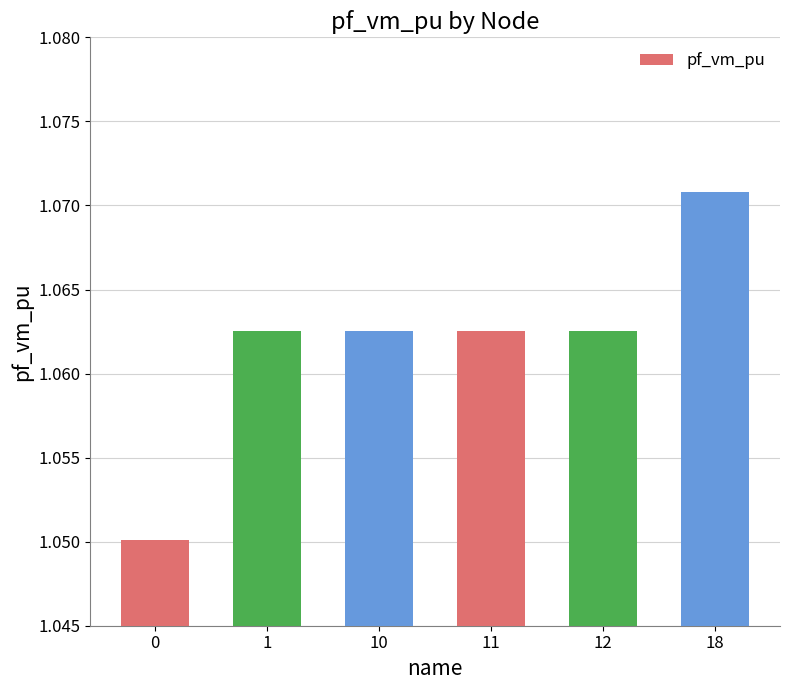

The value at 12 is 1.5. True or false?

False